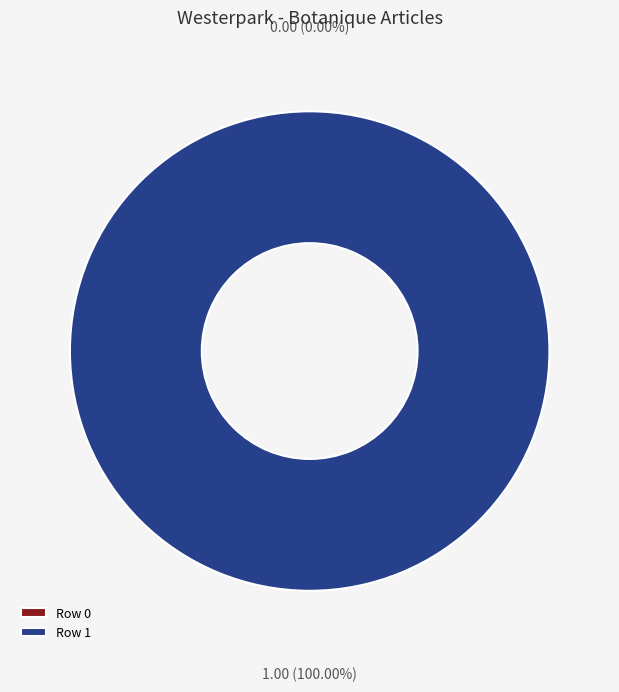

Is it true that Row 0 is 0% of the pie?

True